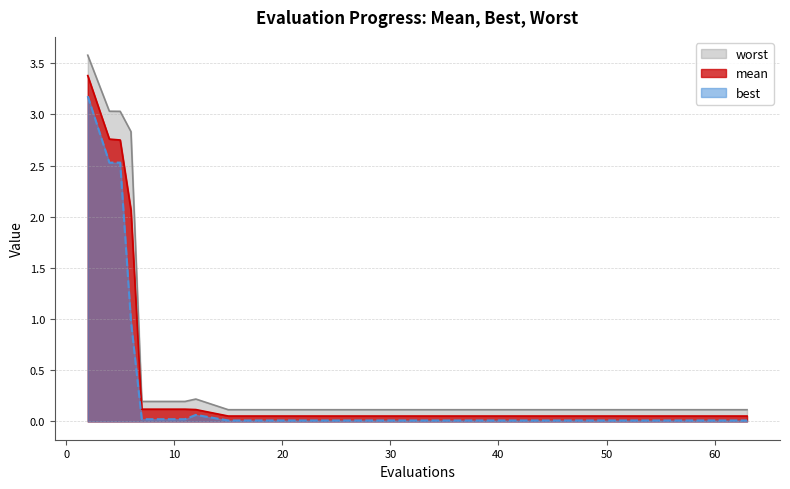

True or false: best and worst cross at least once.

False